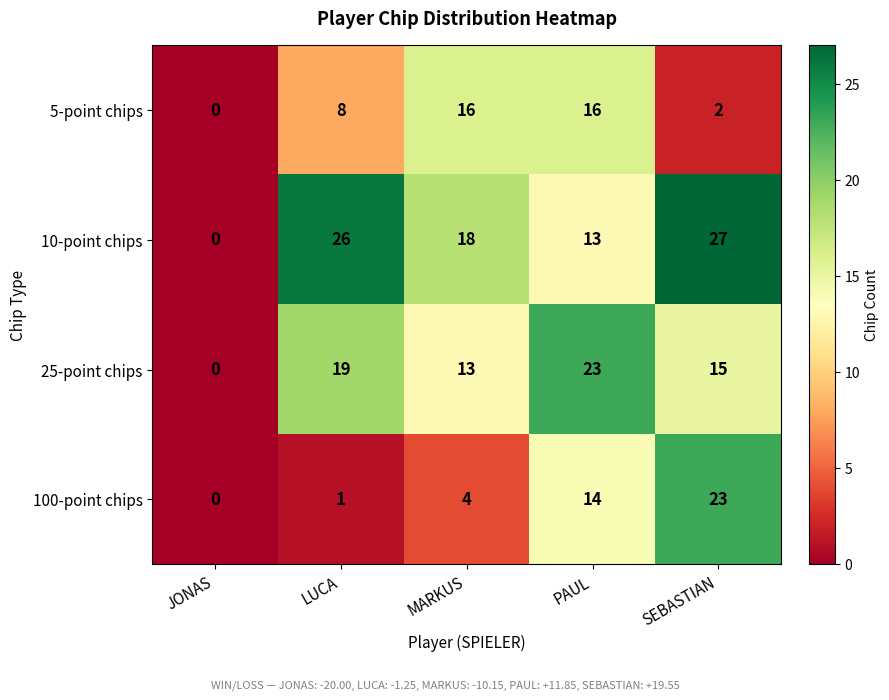

Count the number of categories in the chart.

5